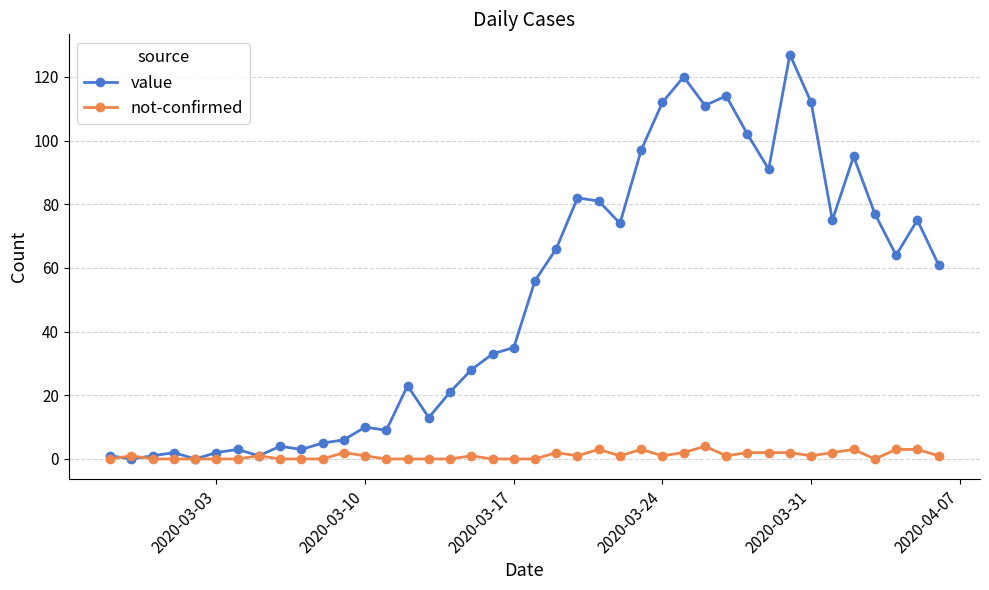

List the series in order of their peak value, highest first.

value, not-confirmed